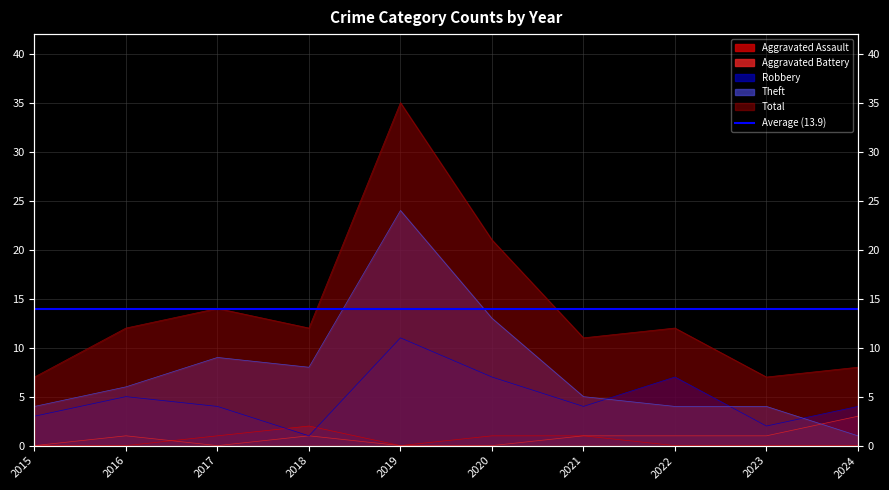

How many positive values does the Aggravated Assault series have?

4